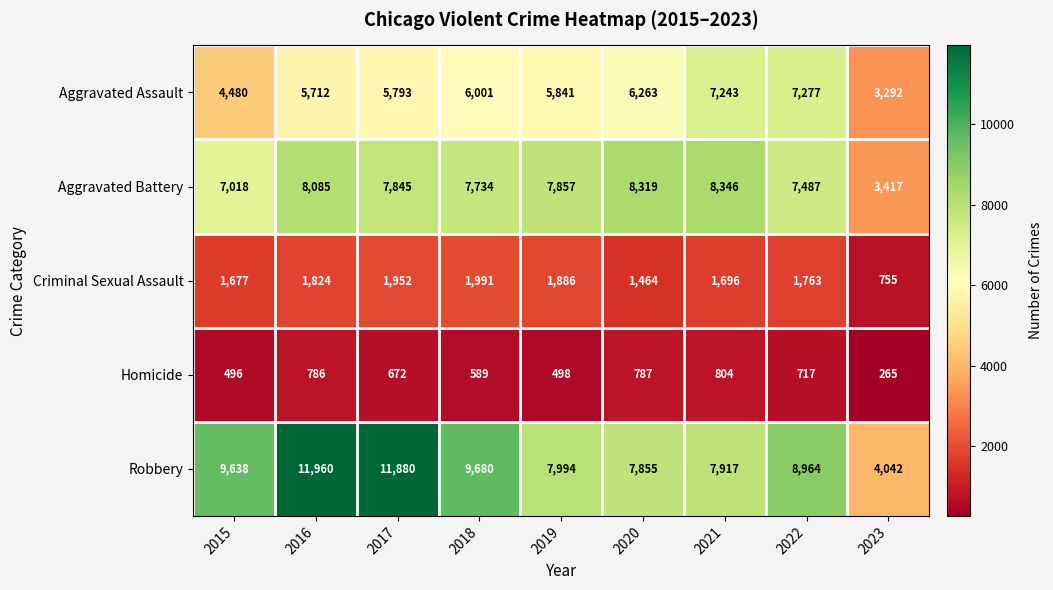

What is the difference between the maximum and minimum values in the Aggravated Assault series?

3985